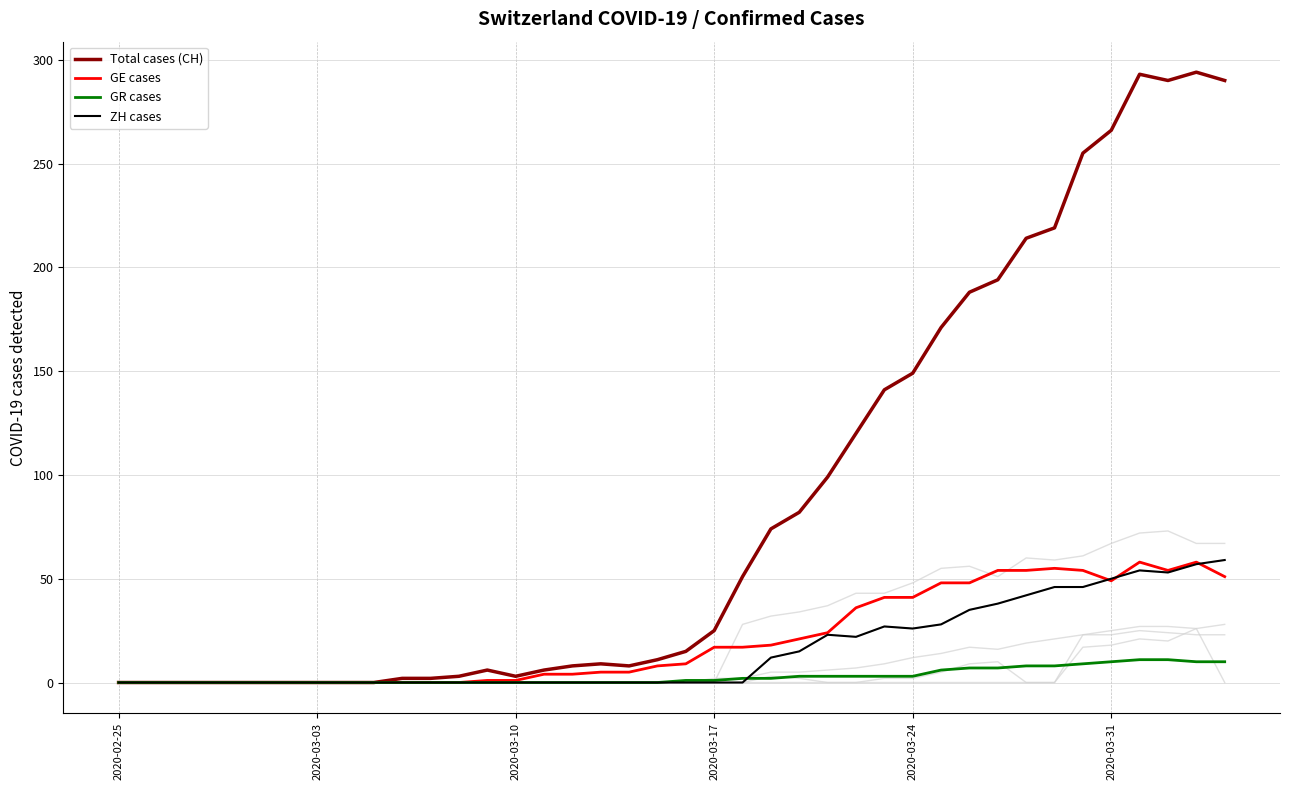

Does the chart display data point markers on the line(s)?

No